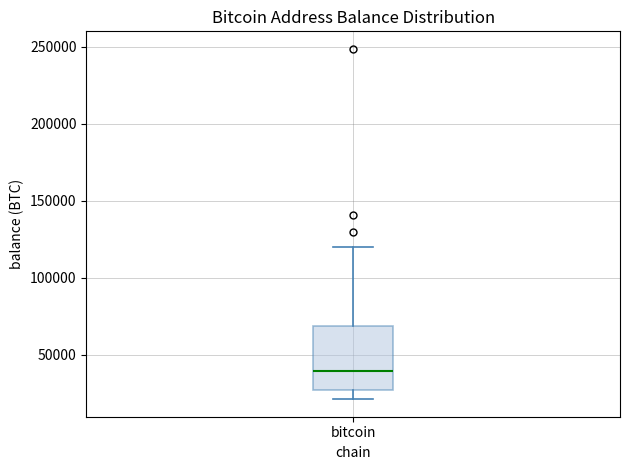

Read this box plot against the y-axis: the position of the median line, the range covered by the box, and the ends of both whiskers. The values are not printed on the chart, so give them approximately, as read against the axis.

median 40000, box 25000 to 70000, whiskers 20000 to 120000